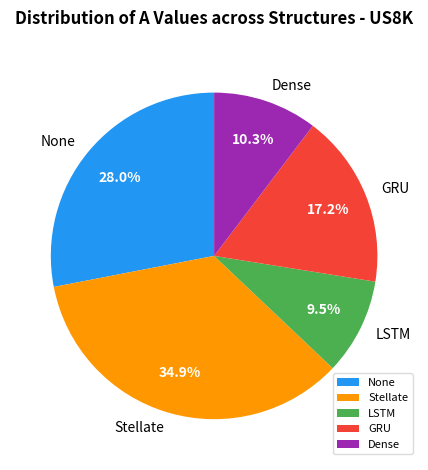

What is the ratio of the value at GRU to the value at LSTM?

1.8